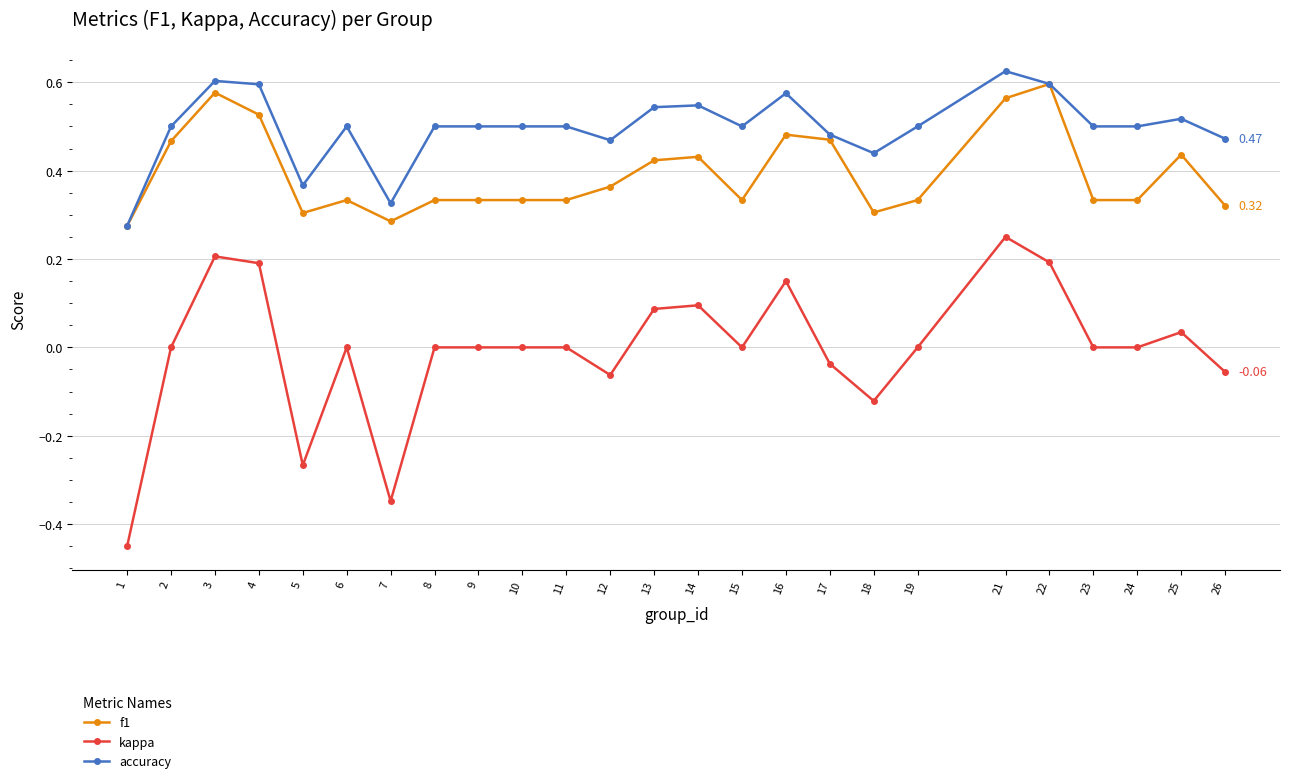

Which label corresponds to the smallest value in the chart?

1